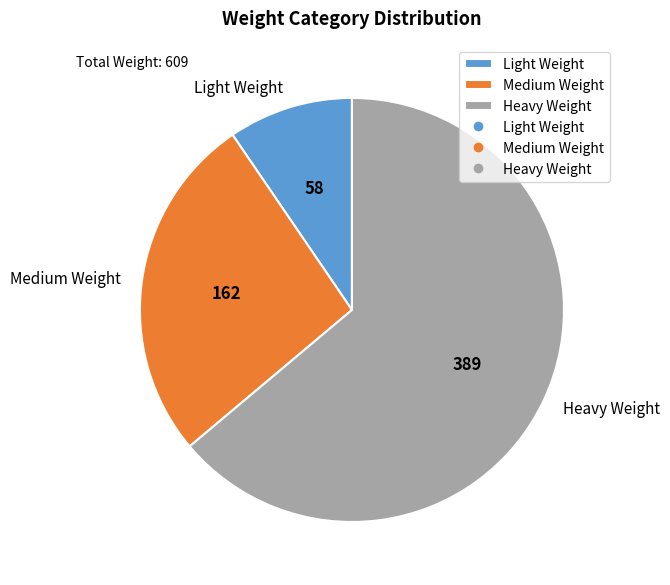

Count the number of slices in the pie.

3